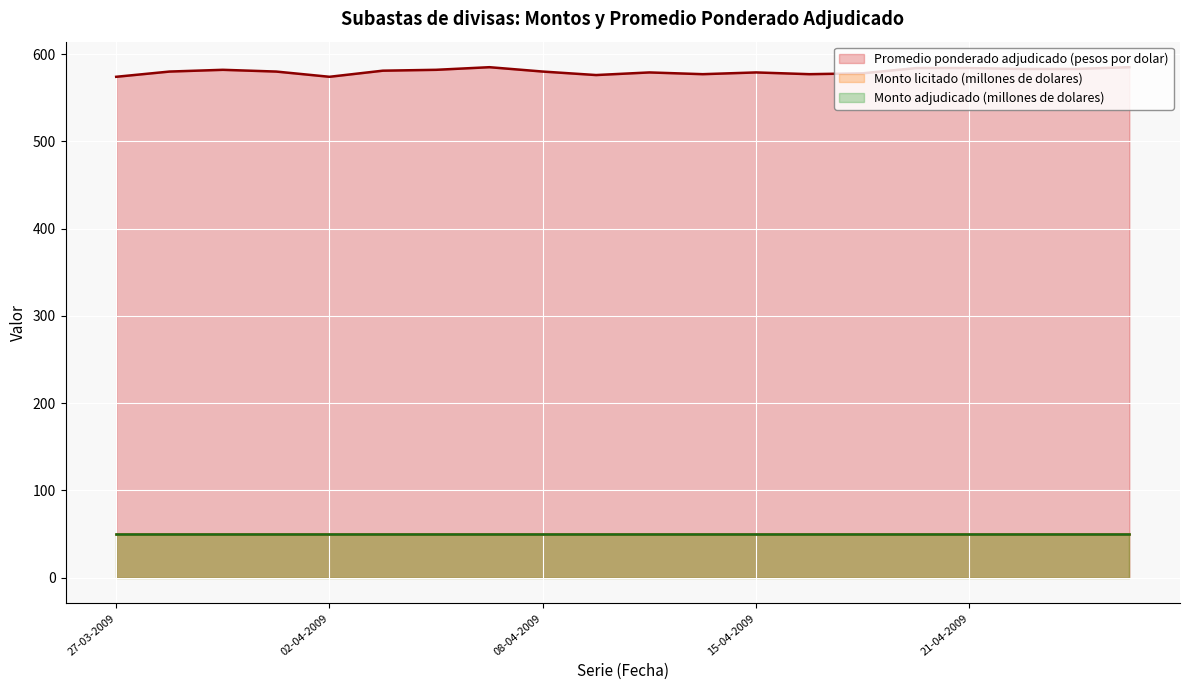

True or false: Promedio ponderado adjudicado (pesos por dolar) and Monto adjudicado (millones de dolares) intersect in this chart.

False